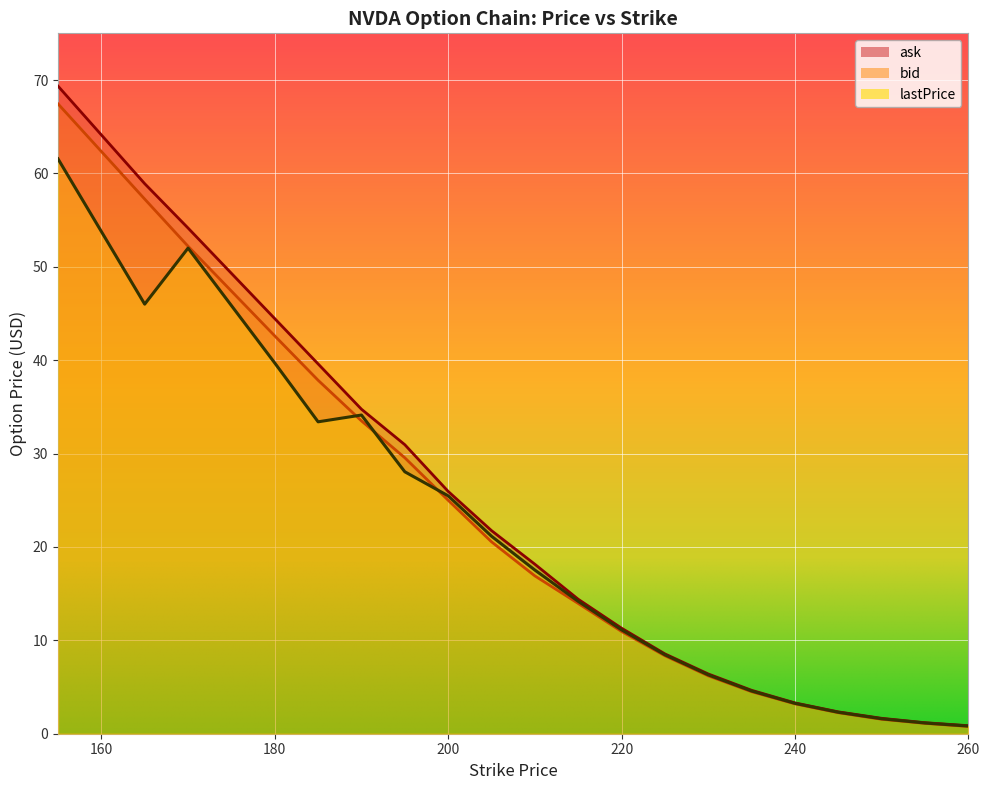

The value of ask at 245 is 1.2. True or false?

False